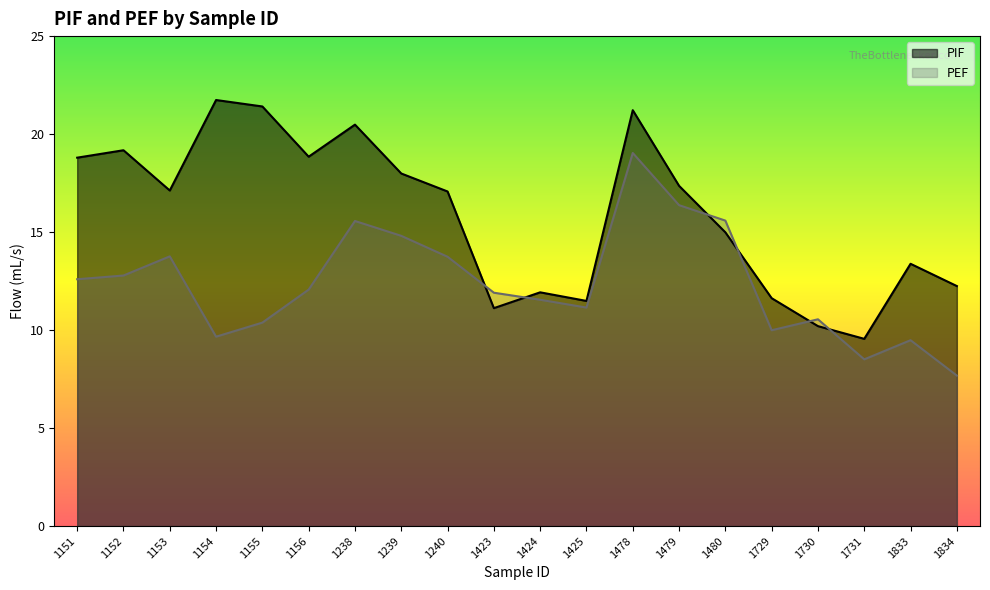

Does the chart have visible grid lines?

No